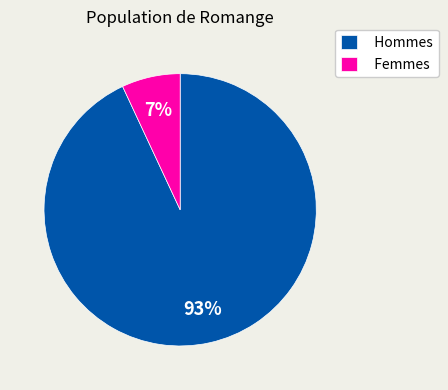

Count the number of slices in the pie.

2